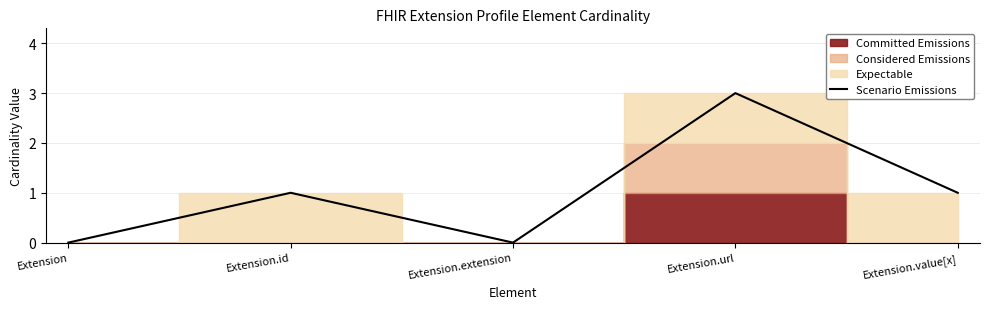

Reading left to right, transcribe all the data shown in this chart.

0	1	0	3	1